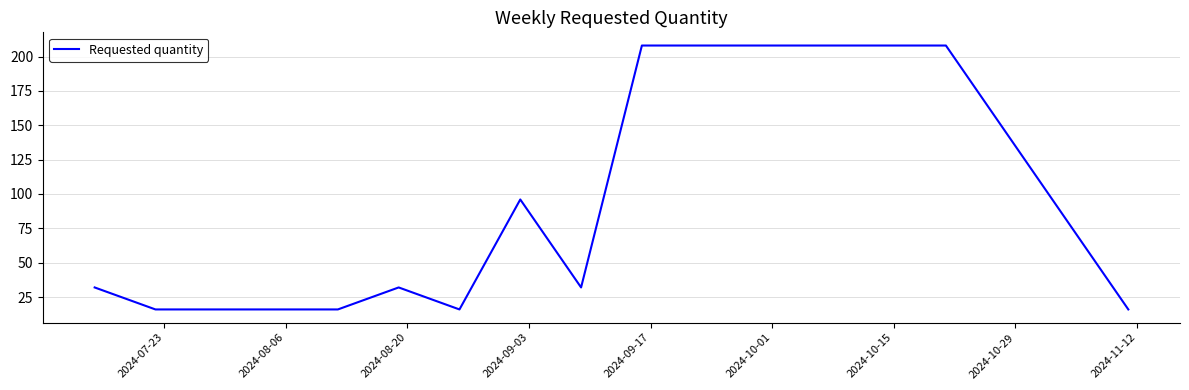

What is the greatest value displayed?

208